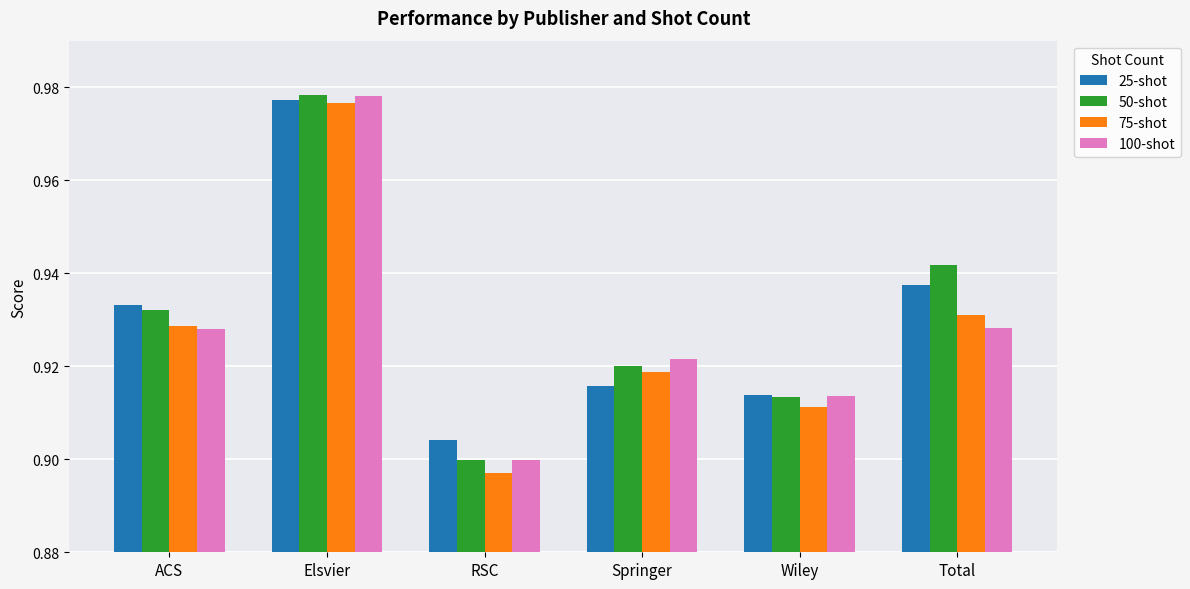

Rank the categories by 50-shot value from lowest to highest.

RSC, Wiley, Springer, ACS, Total, Elsvier